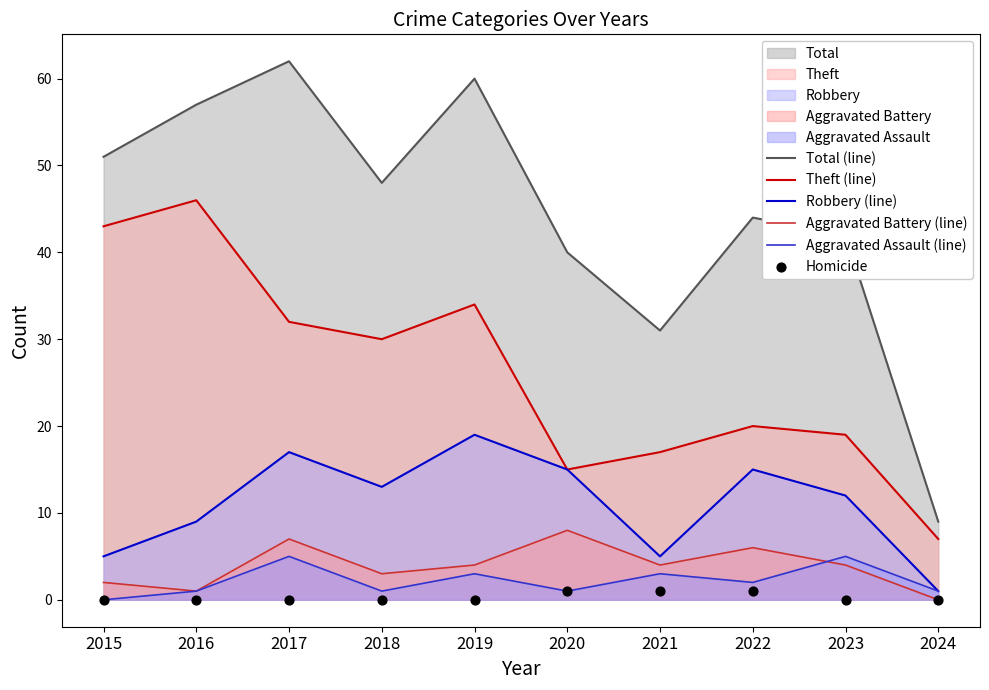

What is the total value across all series at 2020?

80